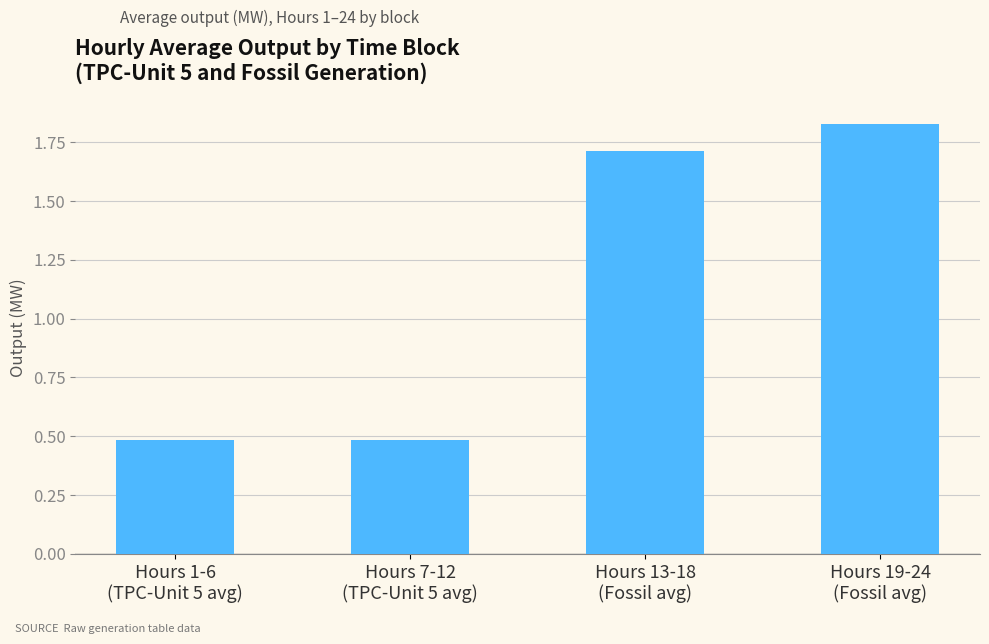

What is the value of the 3rd bar from the left?

1.7